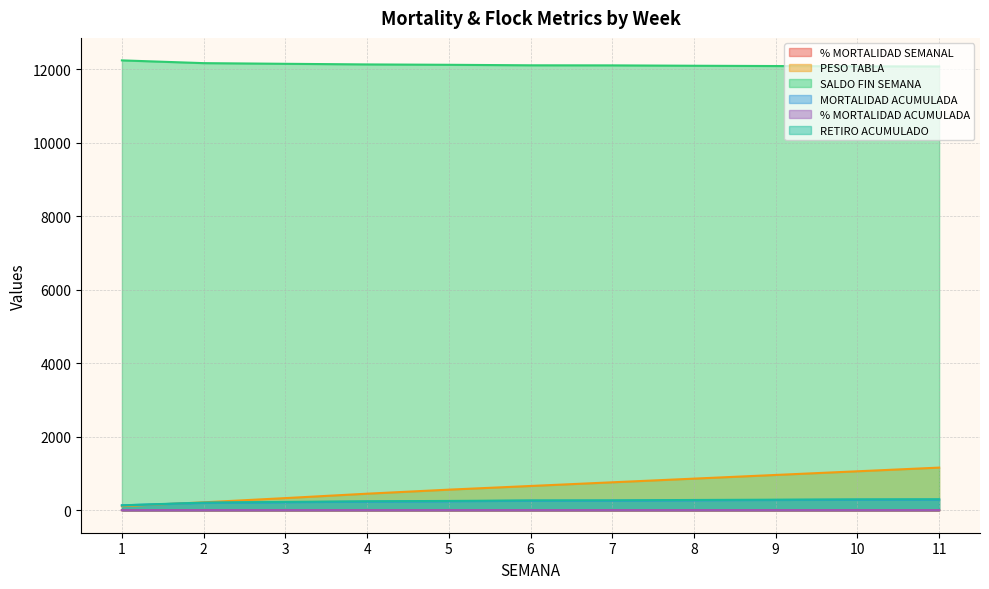

Which series has the largest total across all categories?

SALDO FIN SEMANA